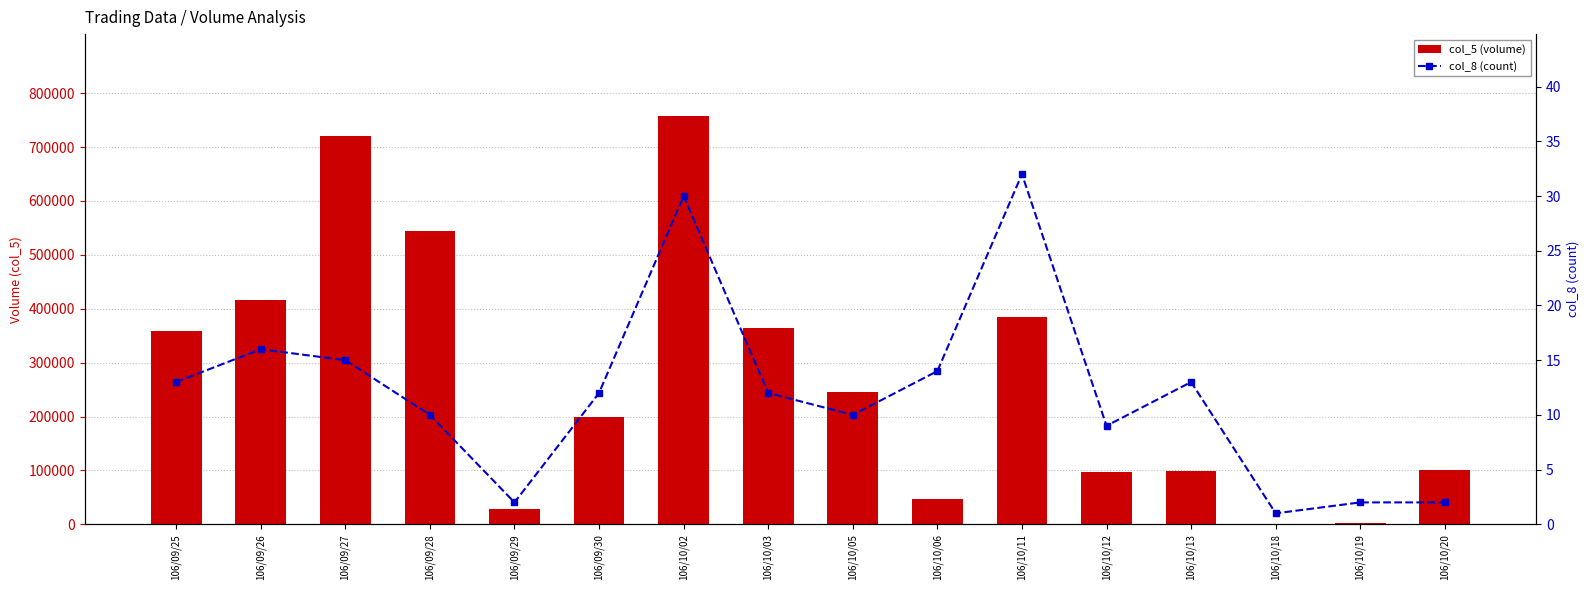

What is the sum of the col_8 (count) values at 106/10/05 and 106/10/19?

12